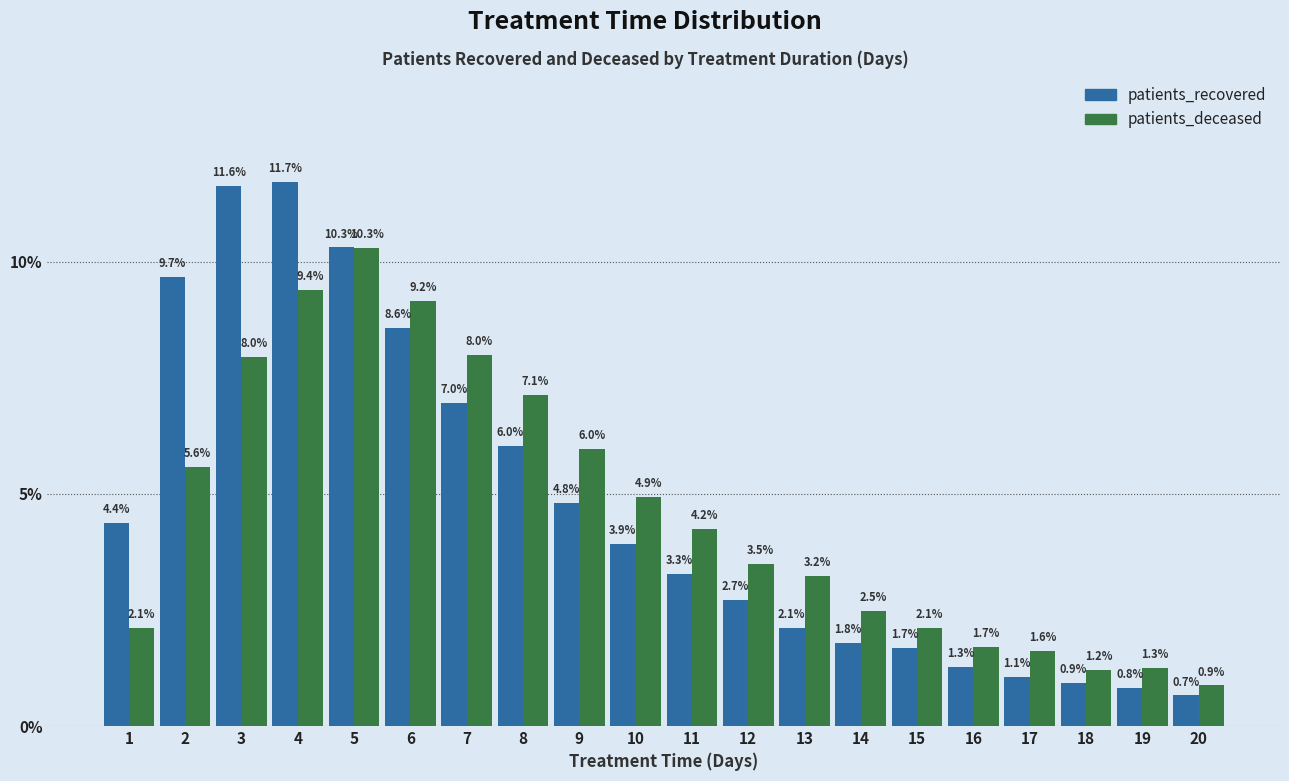

Reading left to right, transcribe all the data shown in this chart.

patients_recovered: 4.4	9.7	11.6	11.7	10.3	8.6	7.0	6.0	4.8	3.9	3.3	2.7	2.1	1.8	1.7	1.3	1.1	0.9	0.8	0.7
patients_deceased: 2.1	5.6	8.0	9.4	10.3	9.2	8.0	7.1	6.0	4.9	4.2	3.5	3.2	2.5	2.1	1.7	1.6	1.2	1.3	0.9